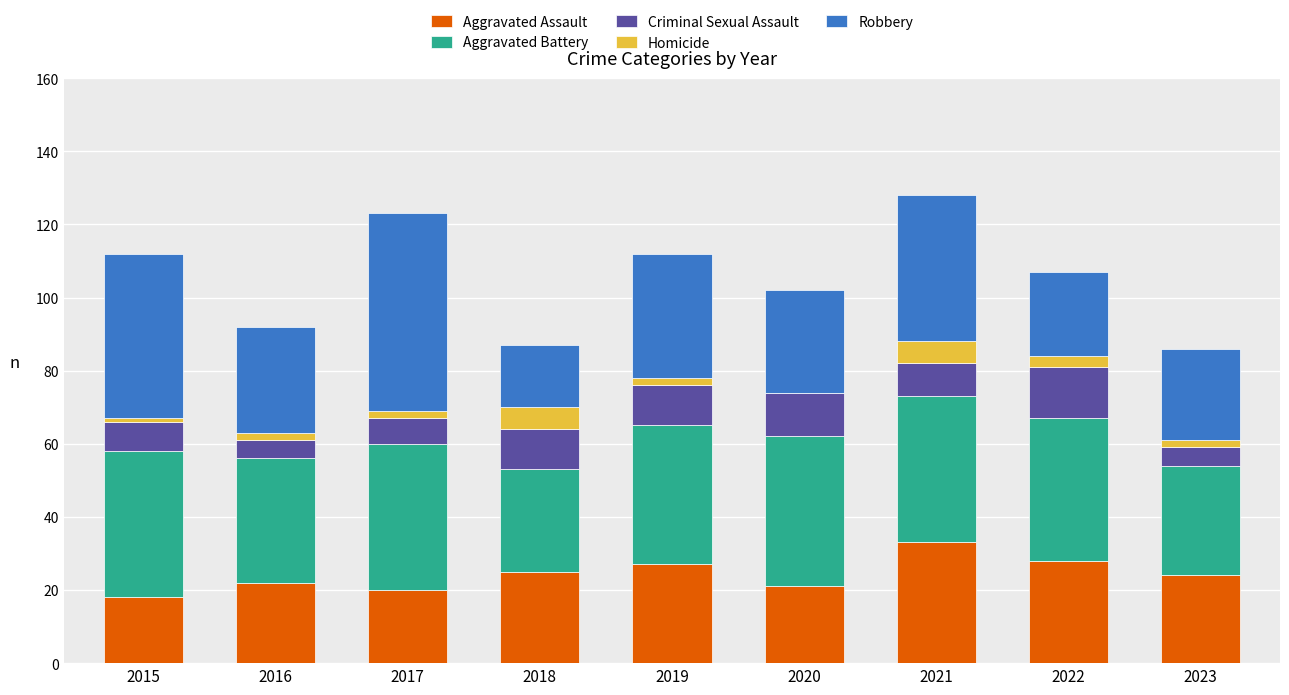

What is the total value across all series at 2020?

102